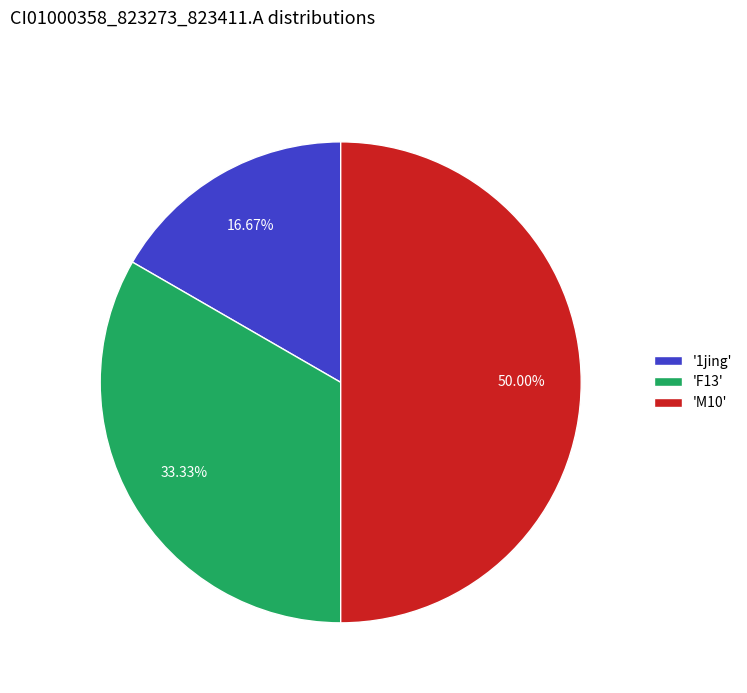

Approximately how many times larger is the value at 'M10' compared to '1jing'?

3.0